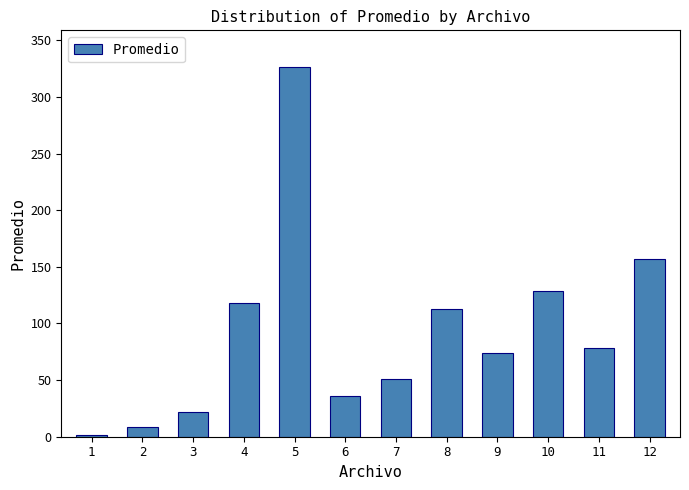

What is the sum of the values at 10 and 7?

179.1